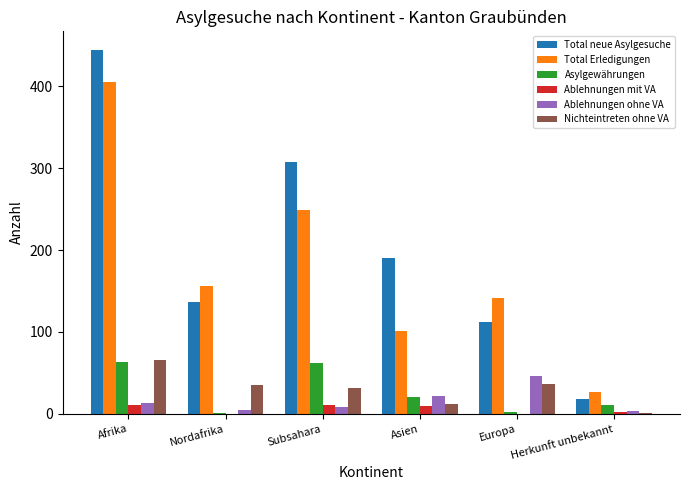

Which series has the largest total across all categories?

Total neue Asylgesuche